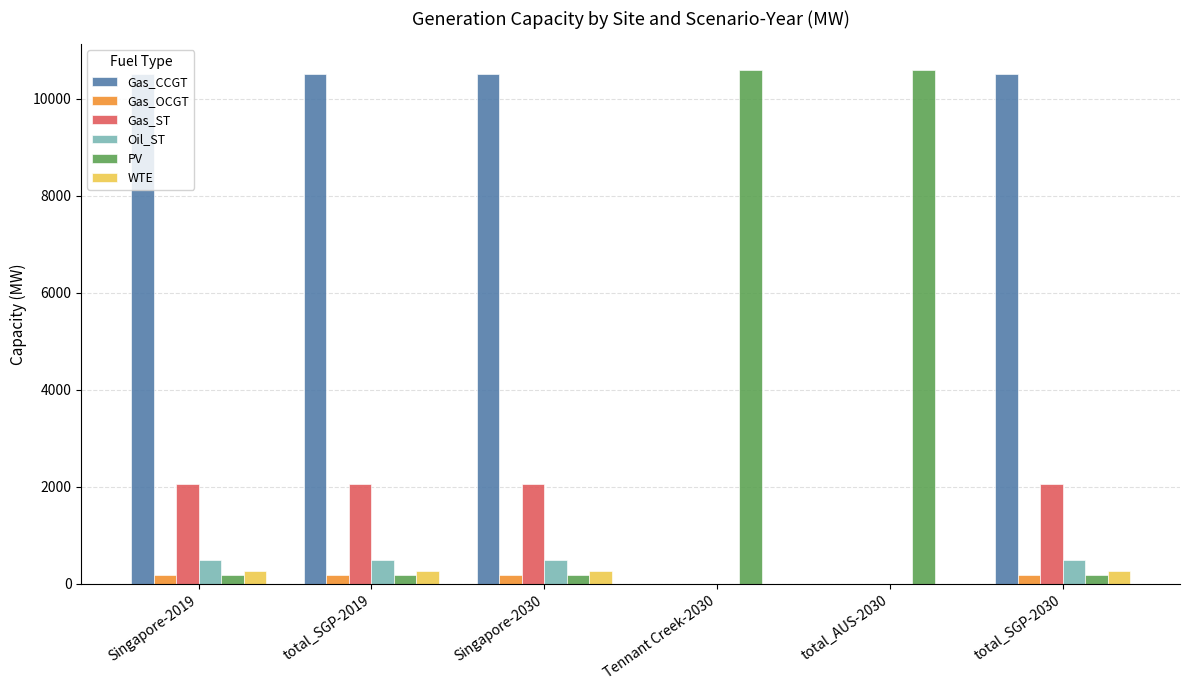

Which series has the largest range (max minus min)?

Gas_CCGT